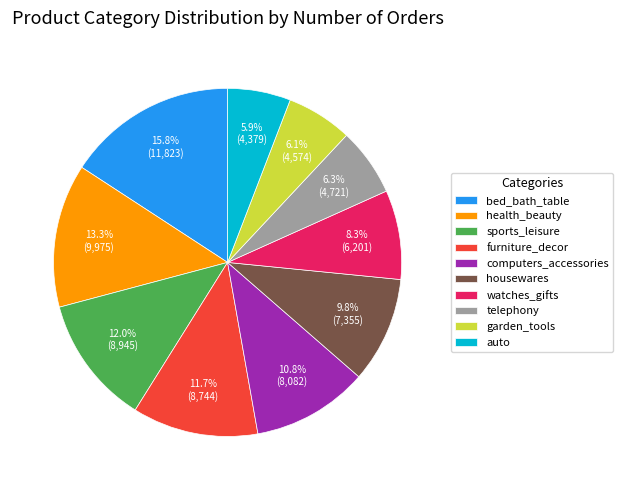

Approximately how many times larger is the value at auto compared to telephony?

0.9